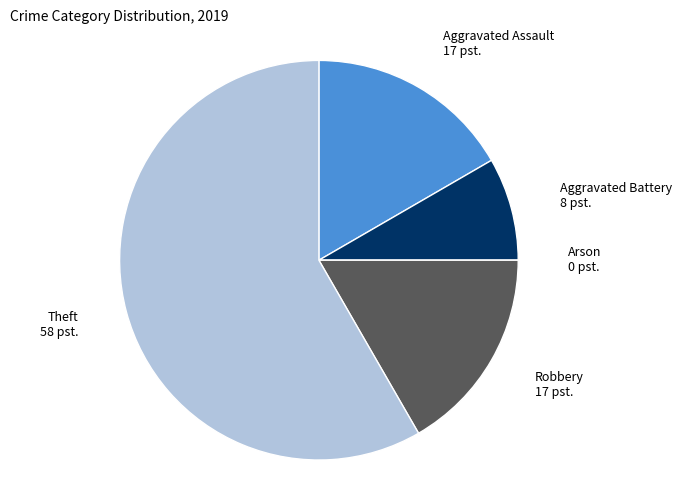

Is there a majority slice in this chart?

Yes